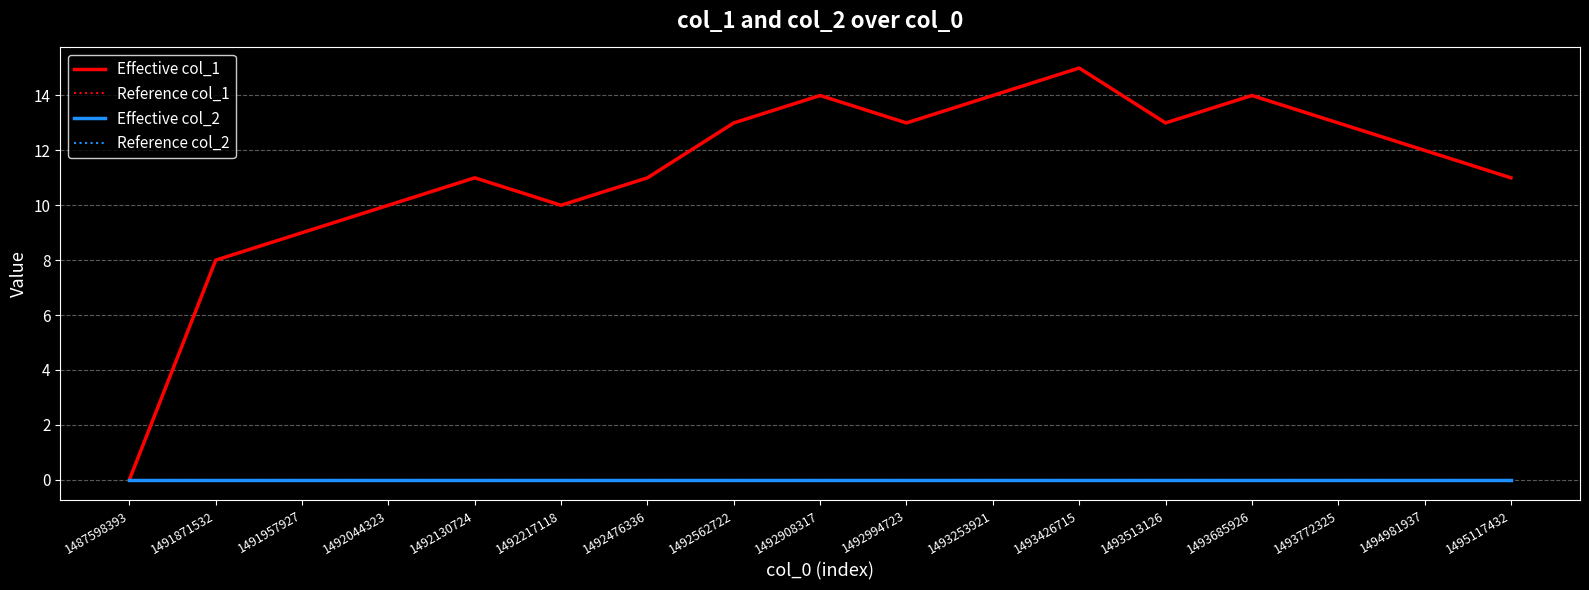

Reading left to right, transcribe all the data shown in this chart.

Effective col_1: 0	8	9	10	11	10	11	13	14	13	14	15	13	14	13	12	11
Reference col_1: 0	8	9	10	11	10	11	13	14	13	14	15	13	14	13	12	11
Effective col_2: 0	0	0	0	0	0	0	0	0	0	0	0	0	0	0	0	0
Reference col_2: 0	0	0	0	0	0	0	0	0	0	0	0	0	0	0	0	0